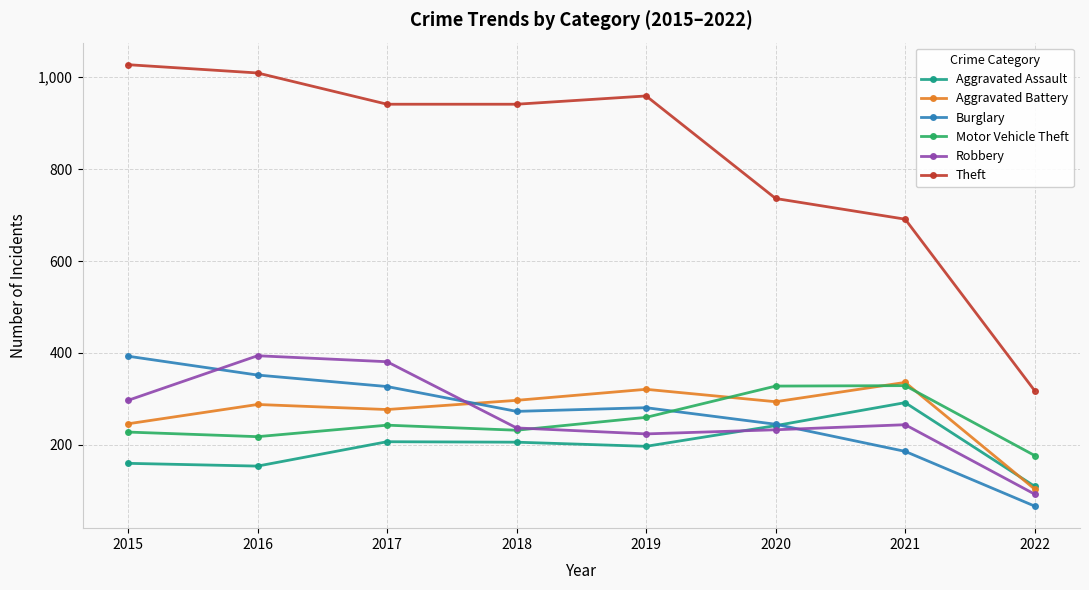

What is the highest value of the Motor Vehicle Theft series?

329